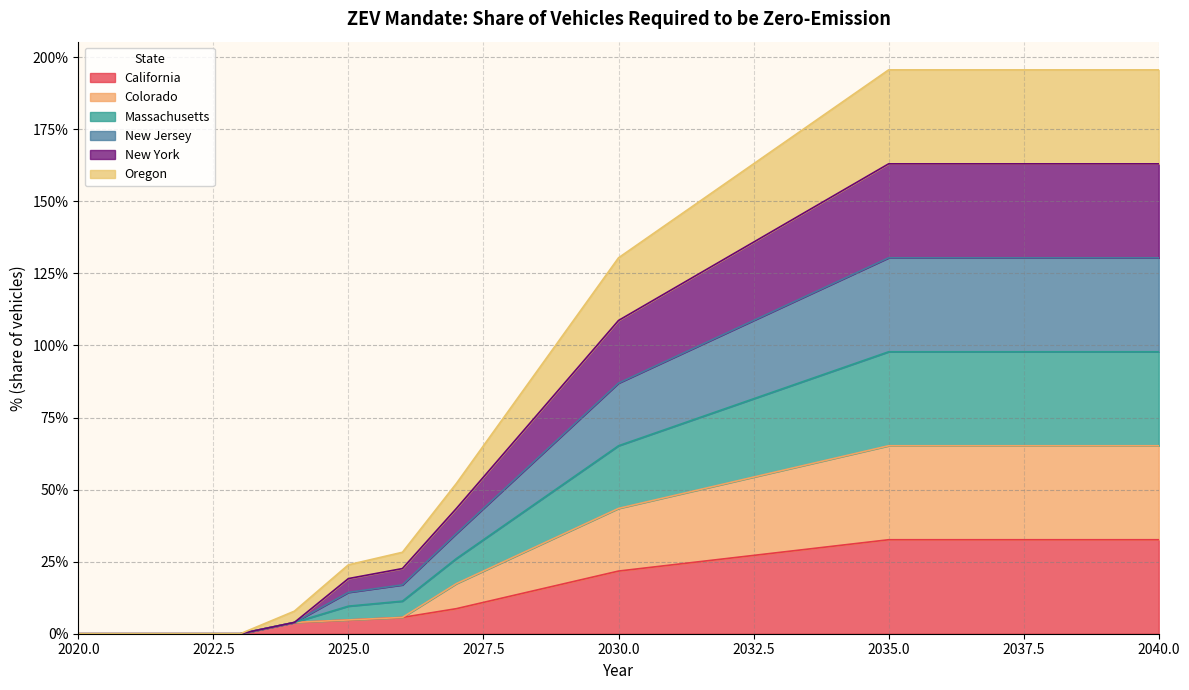

Does the chart have visible grid lines?

Yes